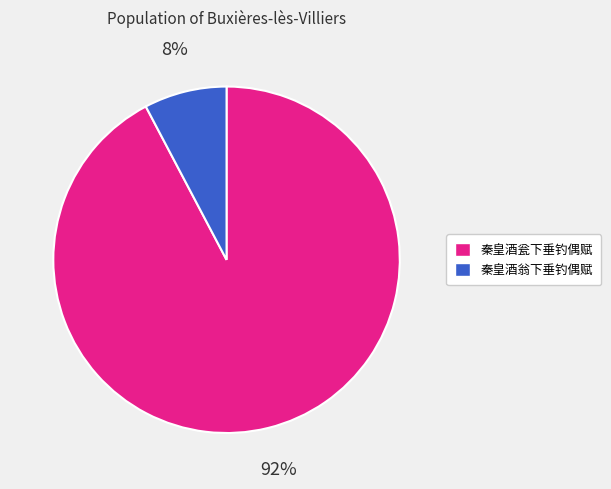

Rank the categories by value from lowest to highest.

秦皇酒翁下垂钓偶赋, 秦皇酒瓮下垂钓偶赋